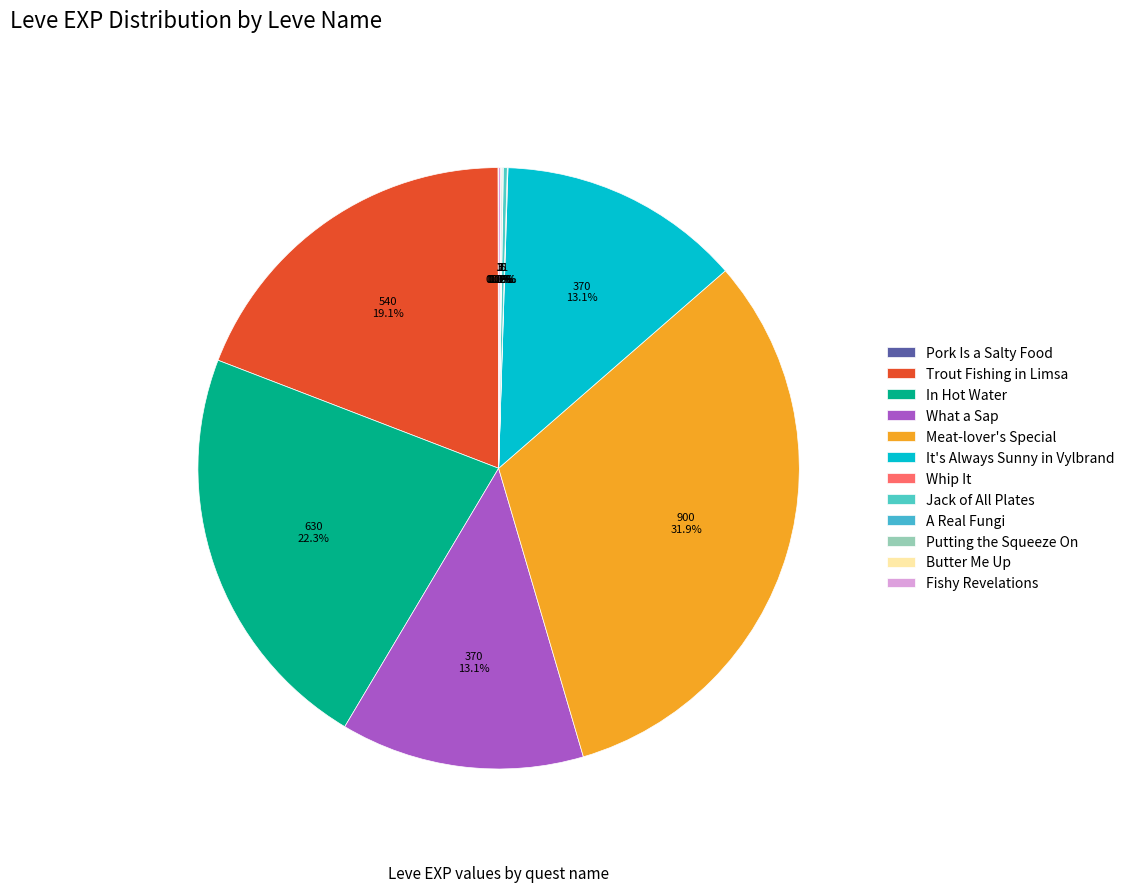

What portion of the pie excludes Fishy Revelations?

99.9%